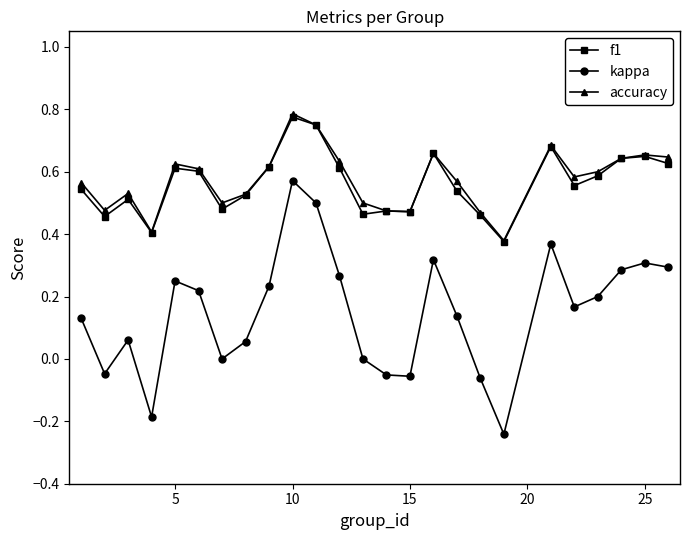

Which series has the widest spread of values?

kappa